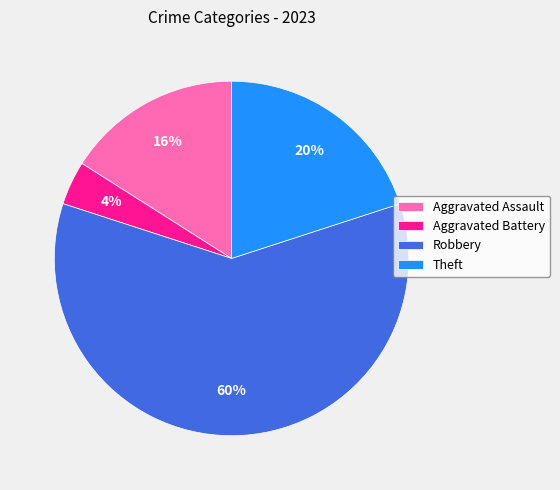

The Aggravated Assault slice represents 2% of the pie. True or false?

False